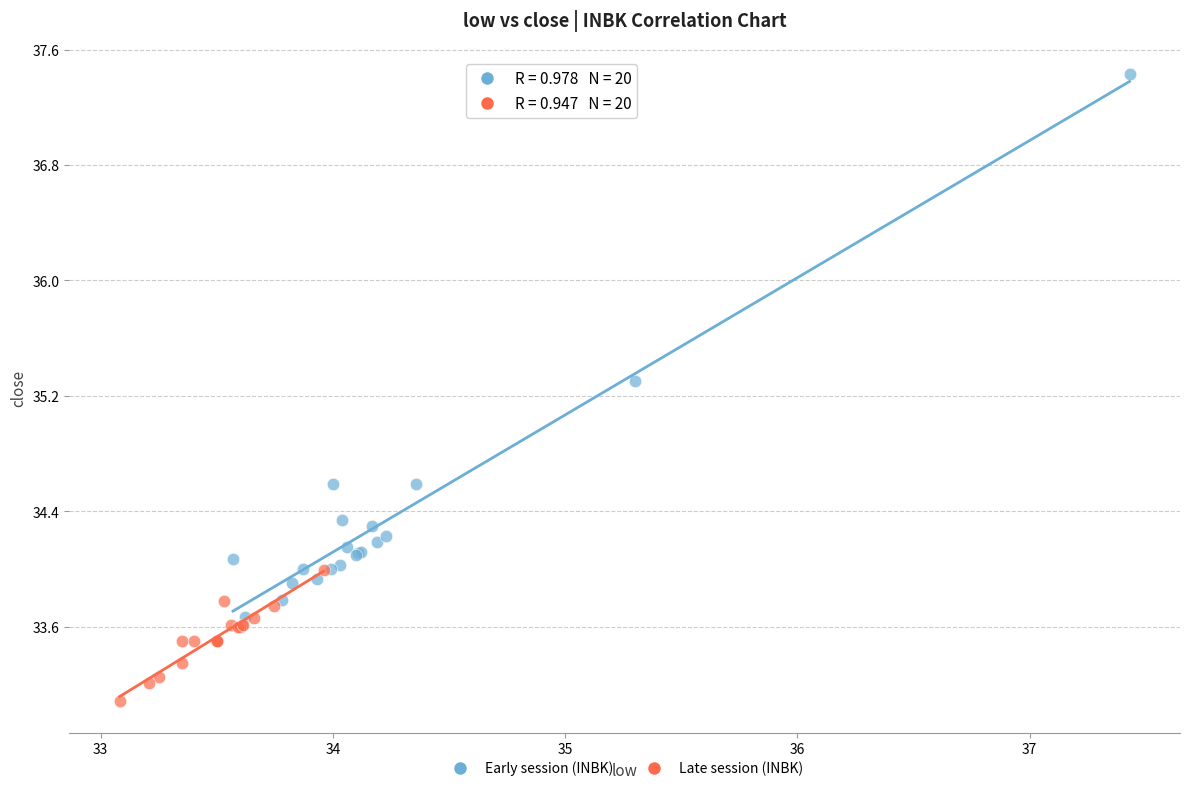

What are all the series names shown in the legend?

Early session (INBK), Late session (INBK)